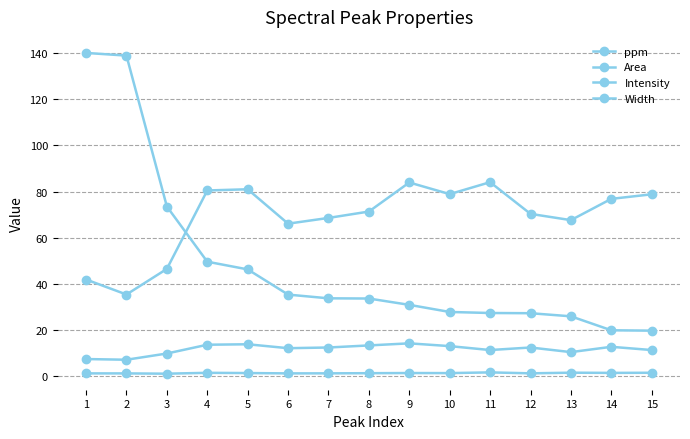

How many lines are shown in the chart?

4